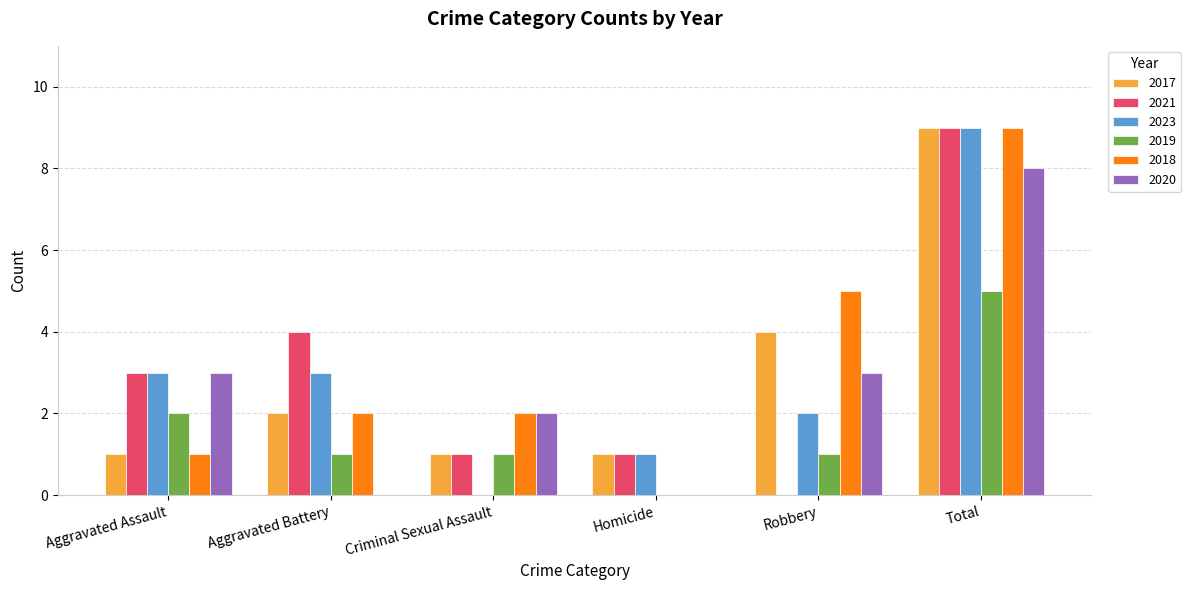

Which series changed the most between Aggravated Battery and Homicide?

2021